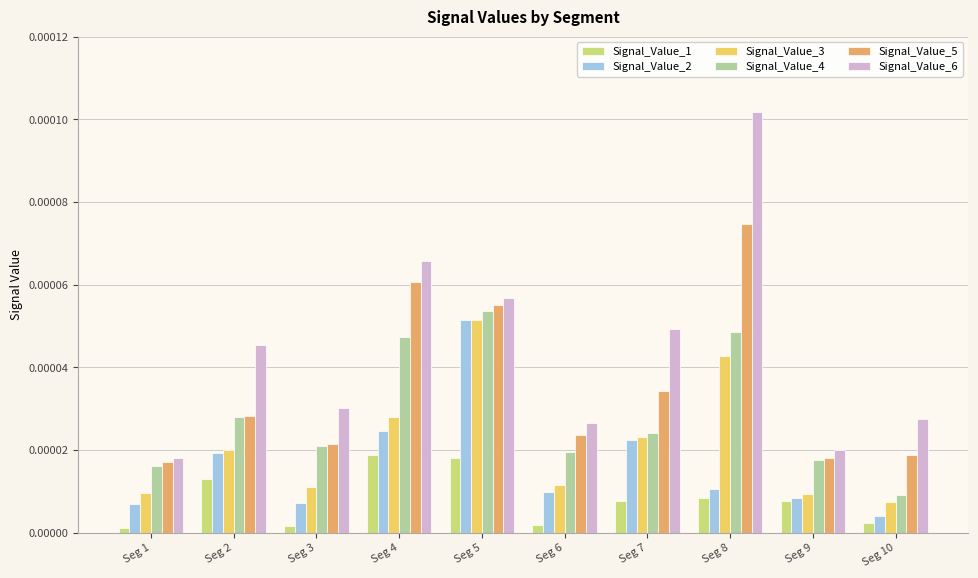

Which series has the largest range (max minus min)?

Signal_Value_6